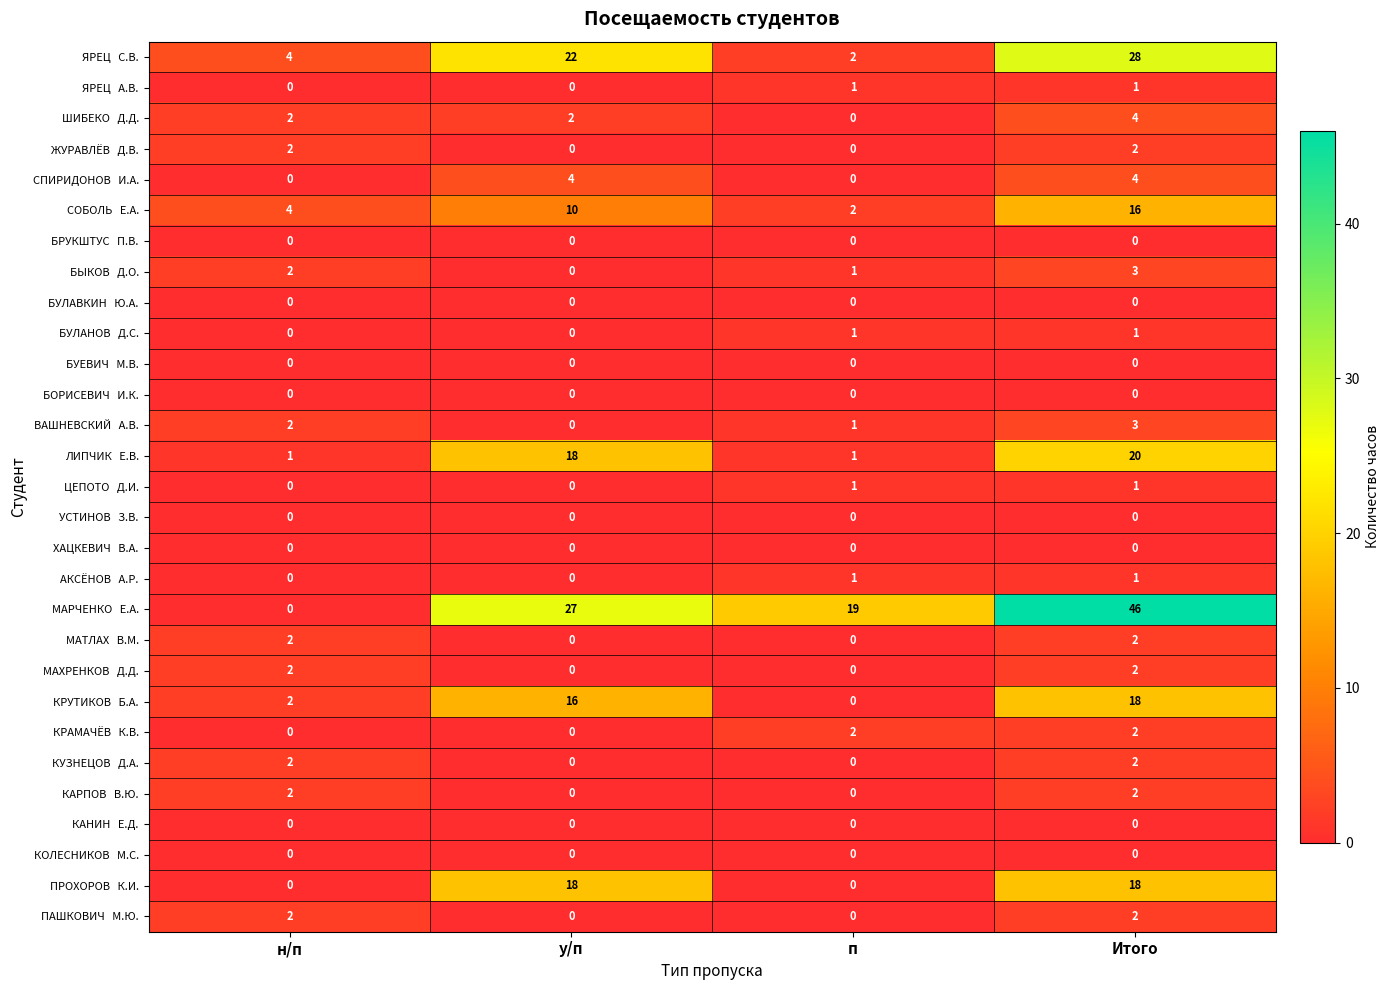

What is the difference between the highest and lowest values at н/п?

4